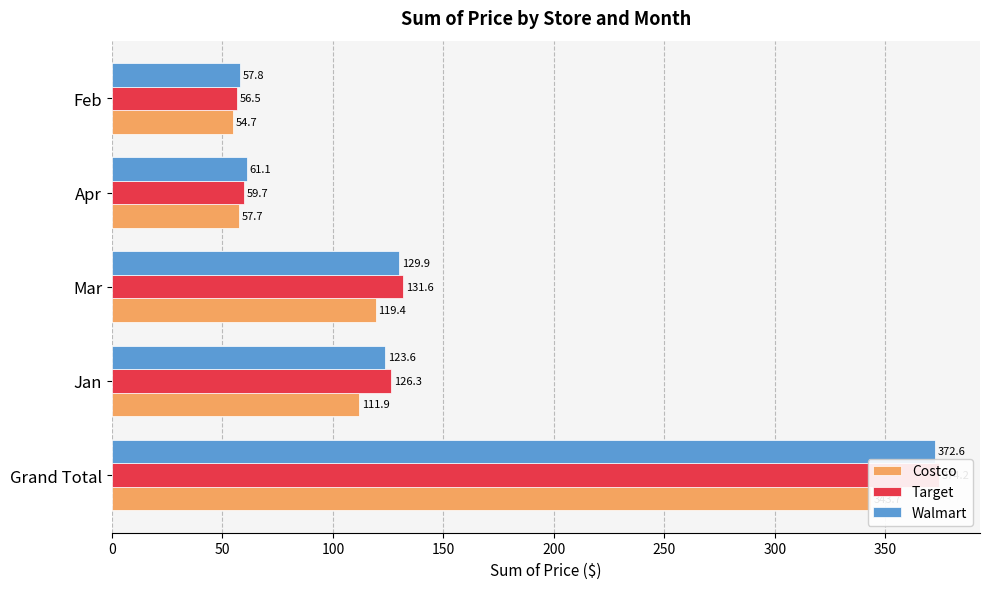

What are all the series names shown in the legend?

Costco, Target, Walmart